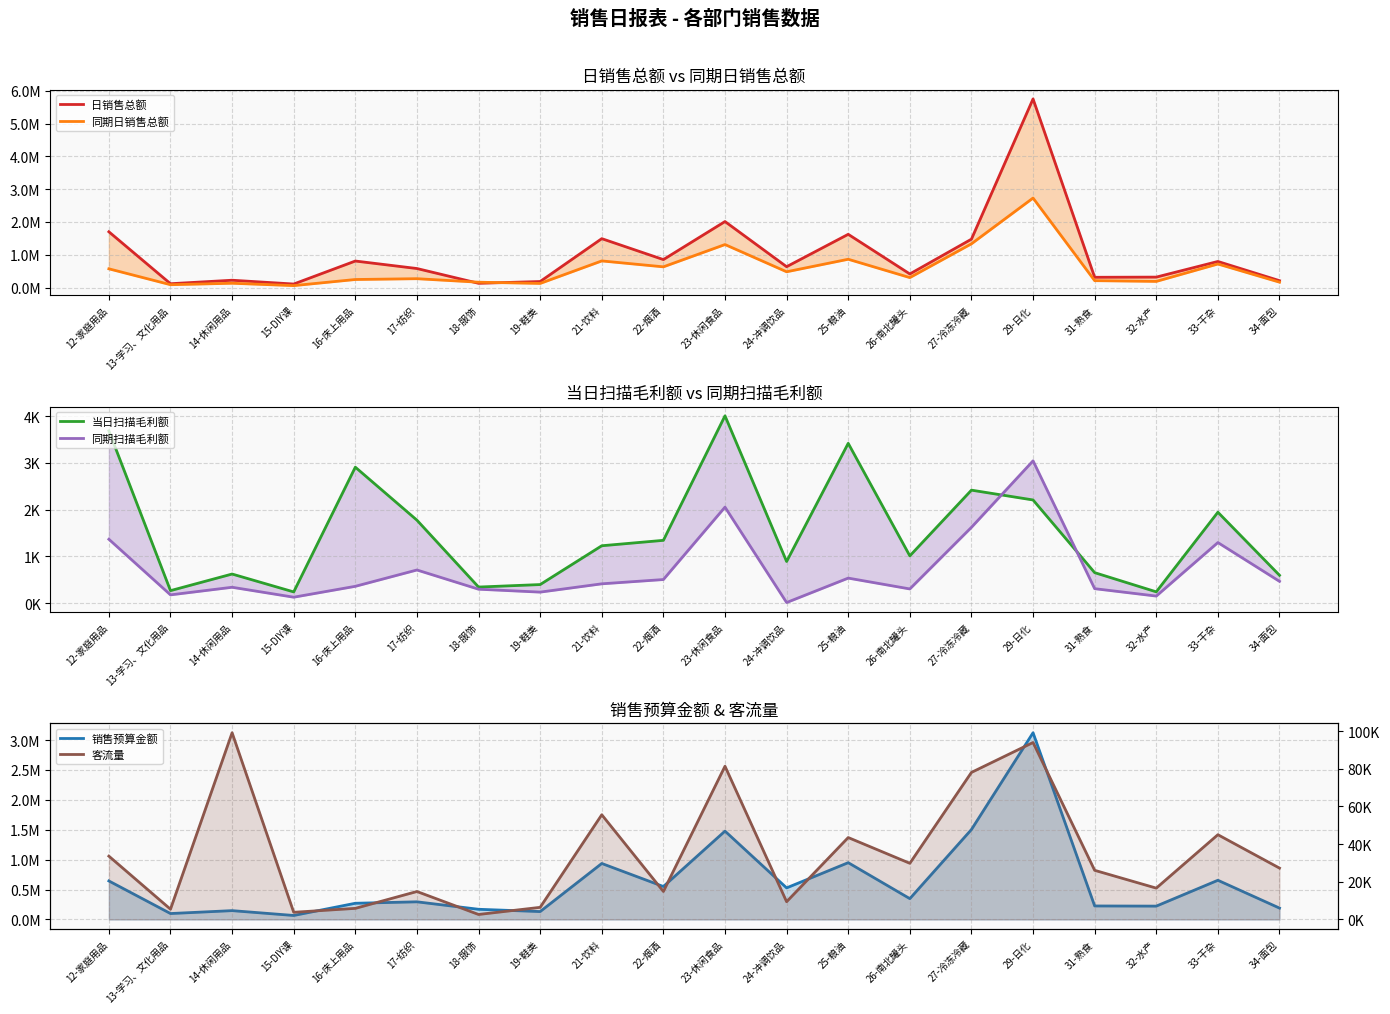

Which series has the largest total across all categories?

日销售总额